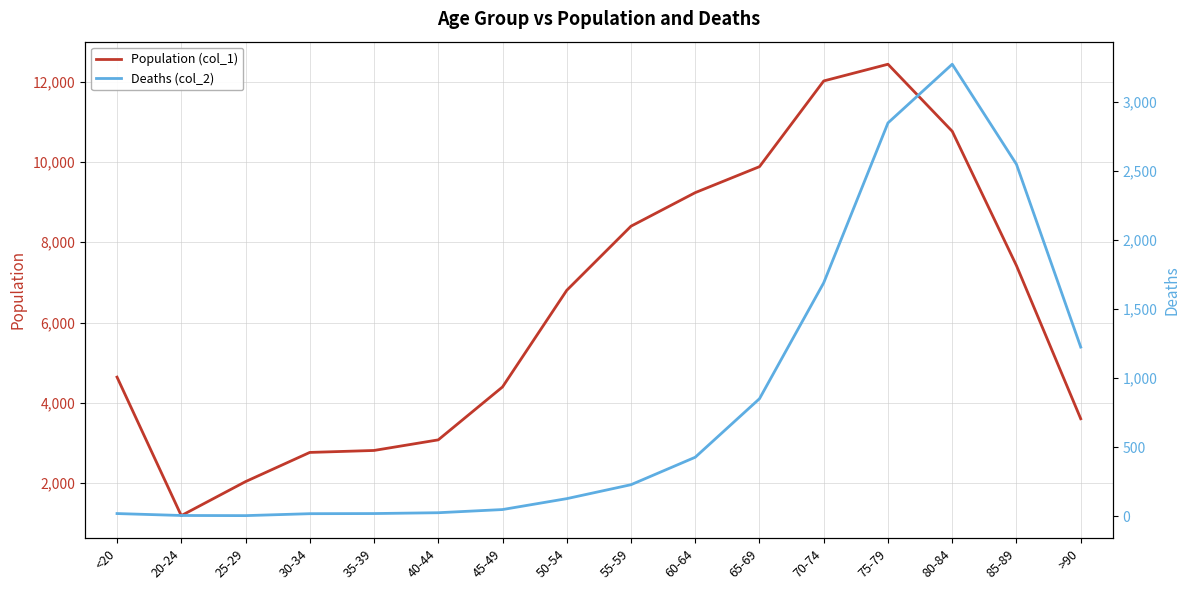

Which series has the largest total across all categories?

Population (col_1)